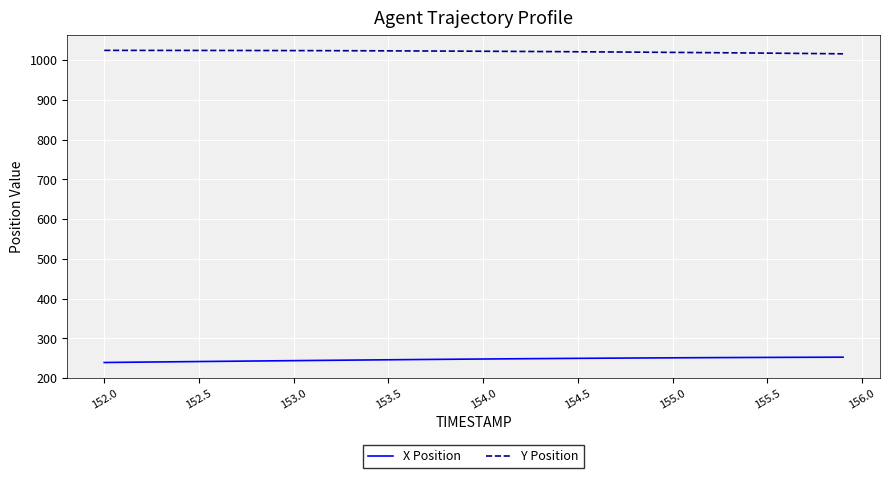

Which series has the largest total across all categories?

Y Position